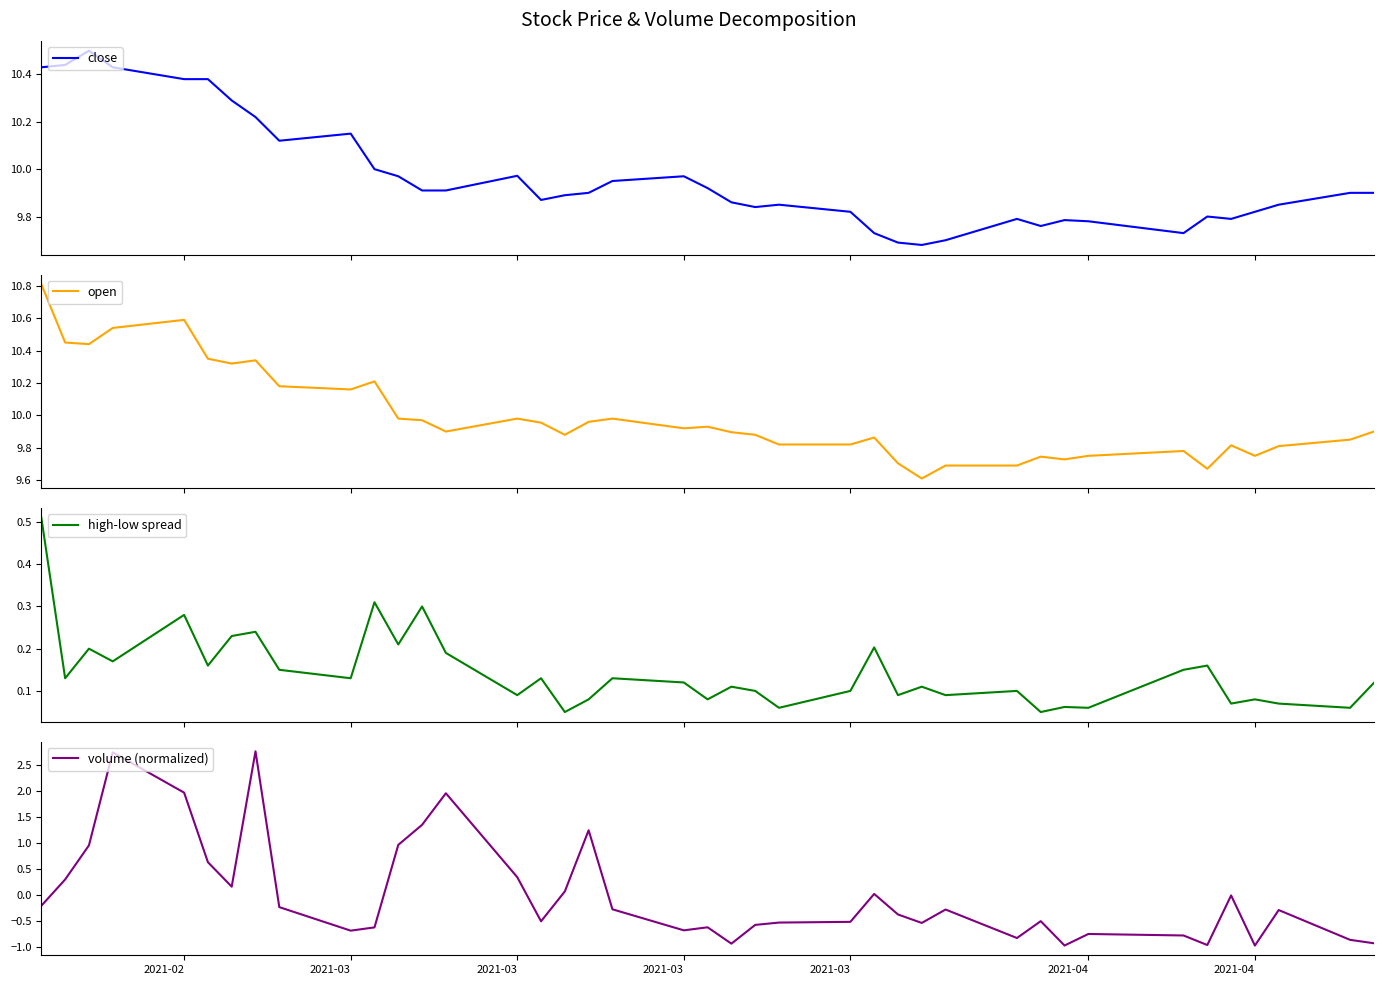

Reading left to right, list all the values displayed in this chart.

close: 10.4	10.4	10.5	10.4	10.4	10.4	10.3	10.2	10.1	10.2	10.0	10.0	9.9	9.9	10.0	9.9	9.9	9.9	9.9	10.0	9.9	9.9	9.8	9.8	9.8	9.7	9.7	9.7	9.7	9.8	9.8	9.8	9.8	9.7	9.8	9.8	9.8	9.8	9.9	9.9
open: 10.8	10.4	10.4	10.5	10.6	10.3	10.3	10.3	10.2	10.2	10.2	10.0	10.0	9.9	10.0	10.0	9.9	10.0	10.0	9.9	9.9	9.9	9.9	9.8	9.8	9.9	9.7	9.6	9.7	9.7	9.7	9.7	9.8	9.8	9.7	9.8	9.8	9.8	9.8	9.9
high-low spread: 0.5	0.1	0.2	0.2	0.3	0.2	0.2	0.2	0.2	0.1	0.3	0.2	0.3	0.2	0.1	0.1	0.1	0.1	0.1	0.1	0.1	0.1	0.1	0.1	0.1	0.2	0.1	0.1	0.1	0.1	0.0	0.1	0.1	0.2	0.2	0.1	0.1	0.1	0.1	0.1
volume (normalized): -0.2	0.3	1.0	2.8	2.0	0.6	0.2	2.8	-0.2	-0.7	-0.6	1.0	1.4	2.0	0.3	-0.5	0.1	1.2	-0.3	-0.7	-0.6	-0.9	-0.6	-0.5	-0.5	0.0	-0.4	-0.5	-0.3	-0.8	-0.5	-1.0	-0.8	-0.8	-1.0	-0.0	-1.0	-0.3	-0.9	-0.9